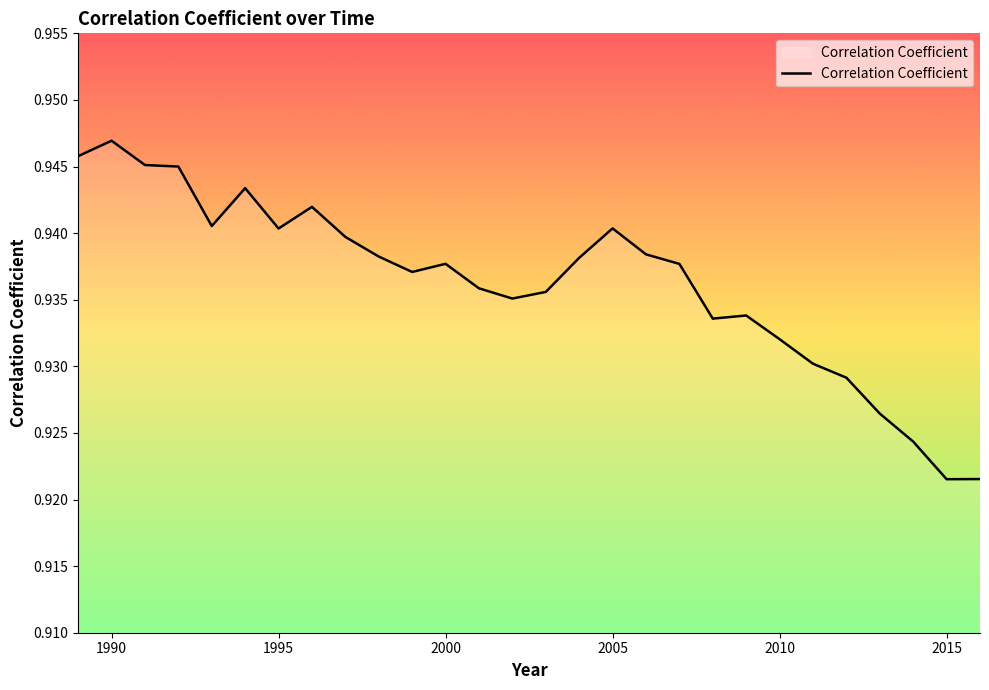

Does the chart have visible grid lines?

No